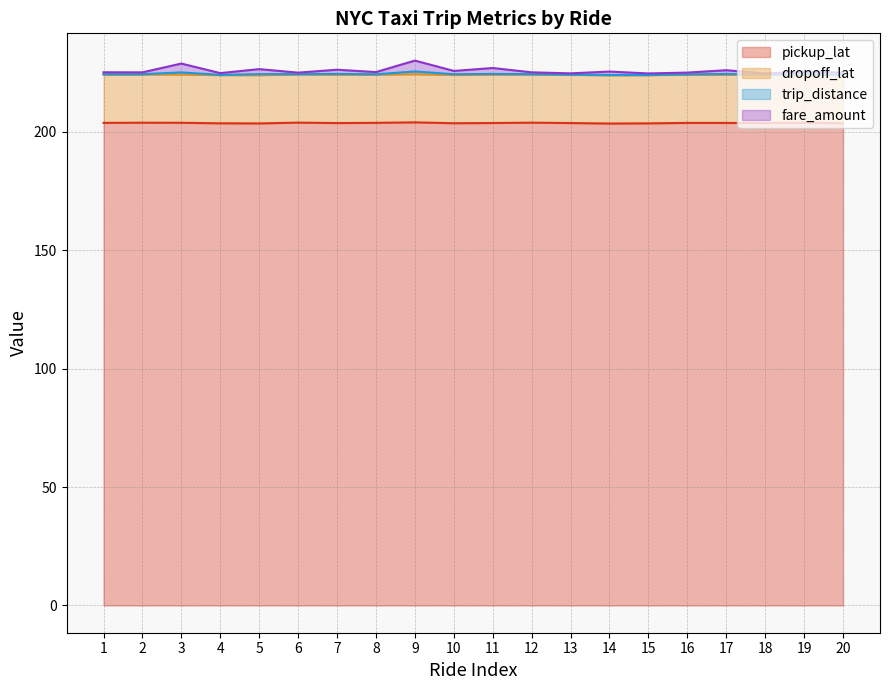

At how many categories does at least one series exceed 228?

2